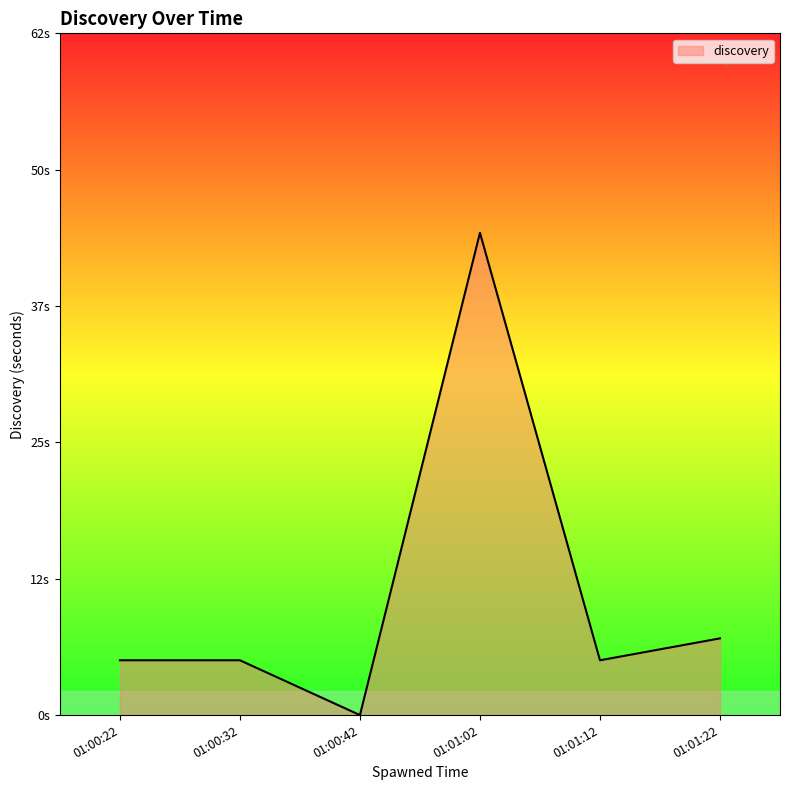

Is this an area chart (filled region under the line)?

Yes